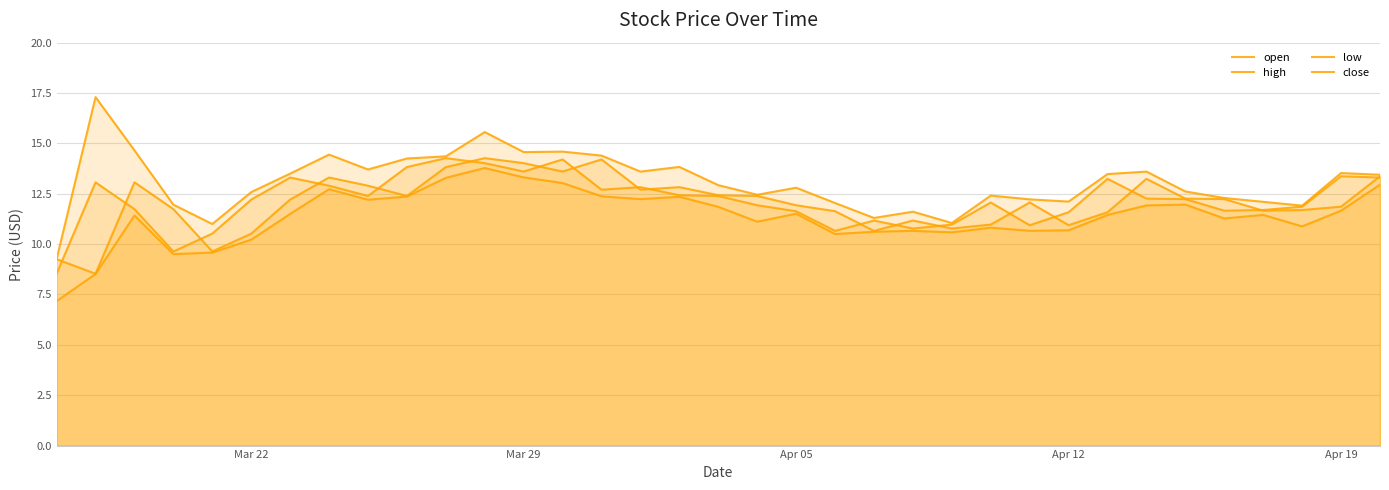

How many values in the low series are below 11?

13